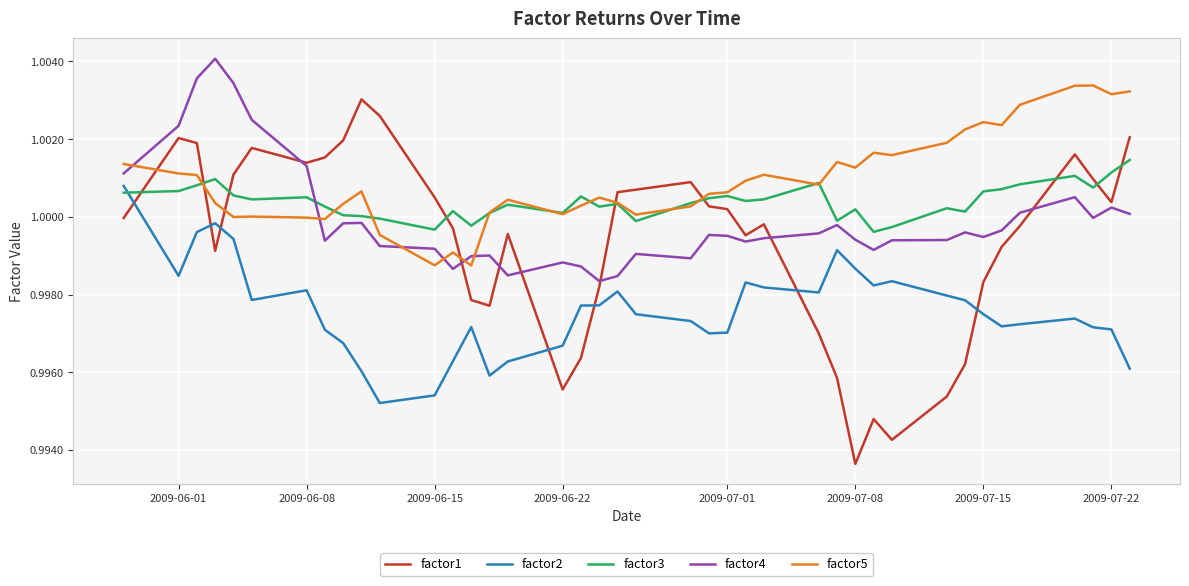

After their last crossing, which series has the higher values: factor3 or factor2?

factor3